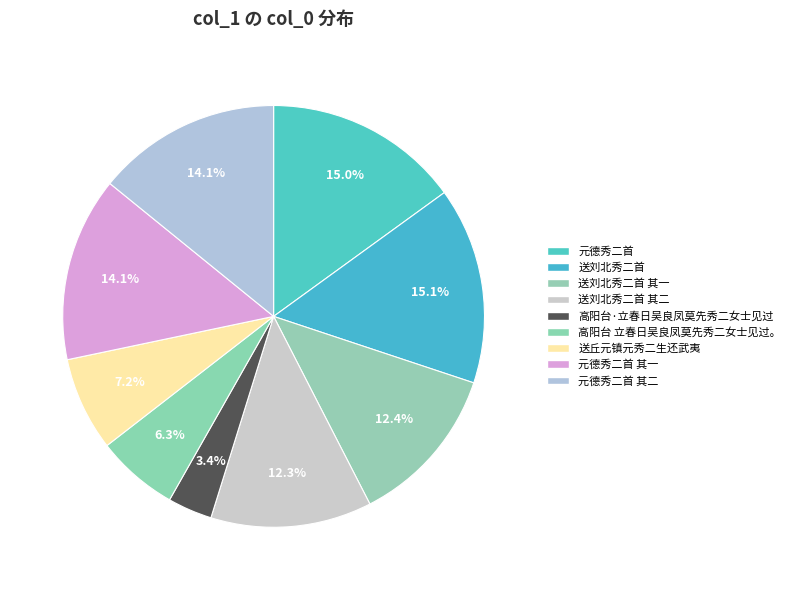

Does any single category account for the majority?

No